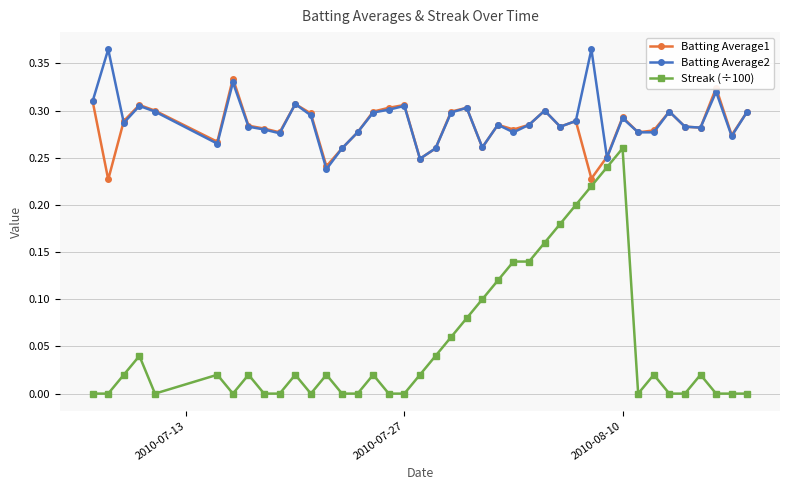

True or false: Streak (÷100) and Batting Average2 cross at least once.

False